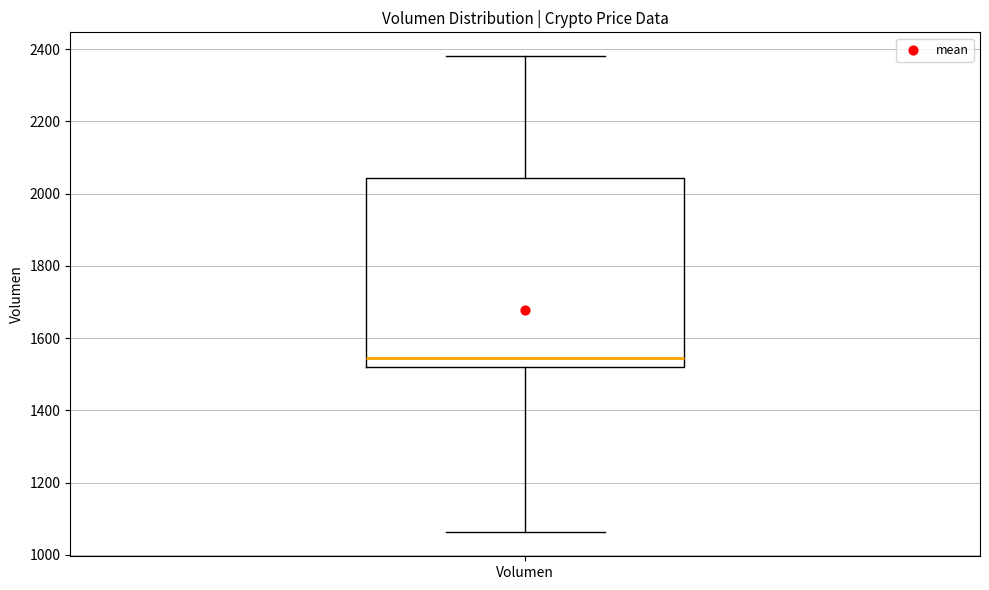

Read this box plot against the y-axis: the position of the median line, the range covered by the box, and the ends of both whiskers. The values are not printed on the chart, so give them approximately, as read against the axis.

median 1540, box 1520 to 2040, whiskers 1060 to 2380